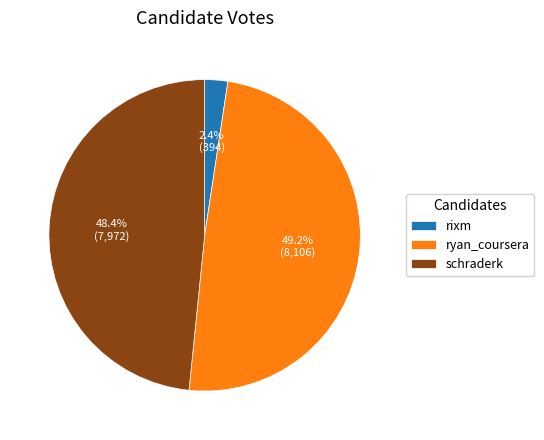

To the nearest percent, what percentage of the pie is schraderk?

48%